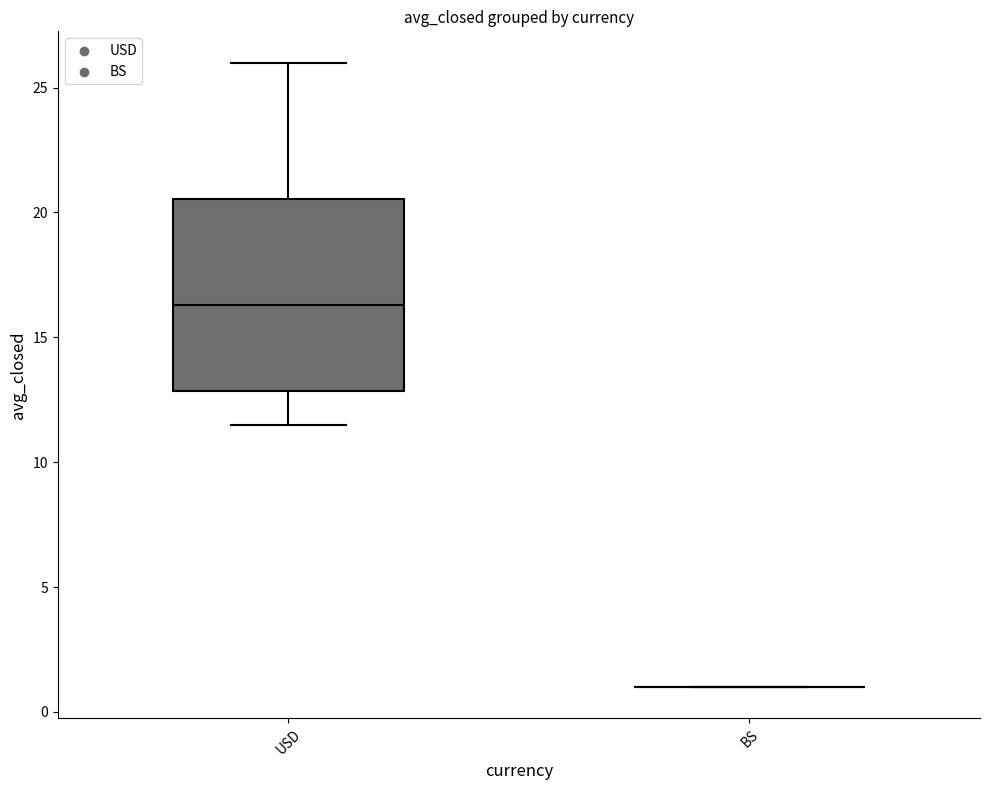

Reading left to right, transcribe this box plot: for each box, give where its median line is, the range the box spans, and where its two whiskers end, as read against the y-axis. The values are not printed on the chart, so give them approximately, as read against the axis.

USD: median 16.5, box 13.0 to 20.5, whiskers 11.5 to 26.0
BS: box collapsed to a line at 1.0, whiskers 1.0 to 1.0